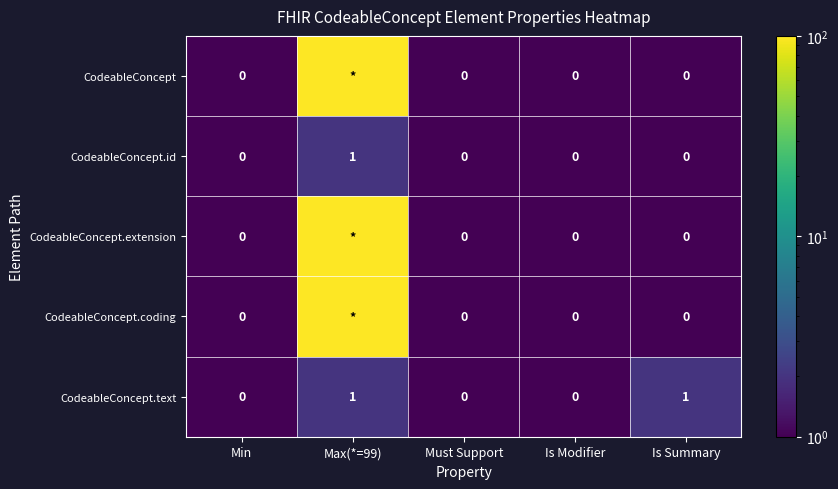

How many data points does each series have?

5